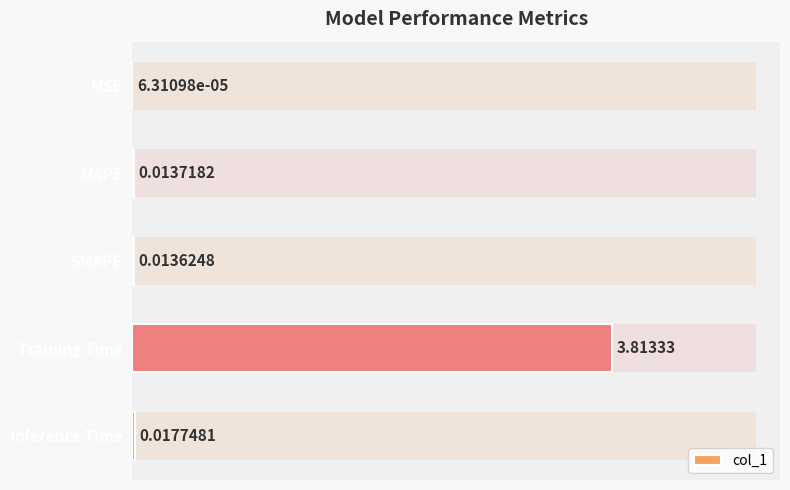

Between SMAPE and Inference Time, which is larger?

Inference Time